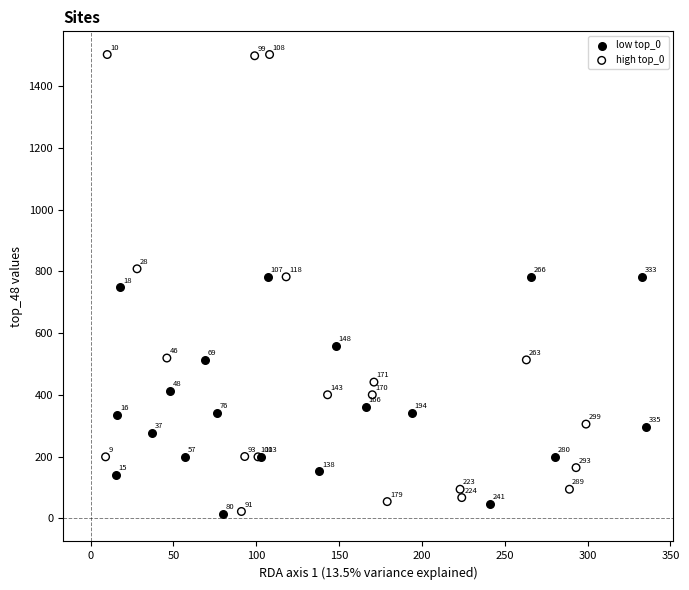

Which series contains the lowest Y value?

low top_0